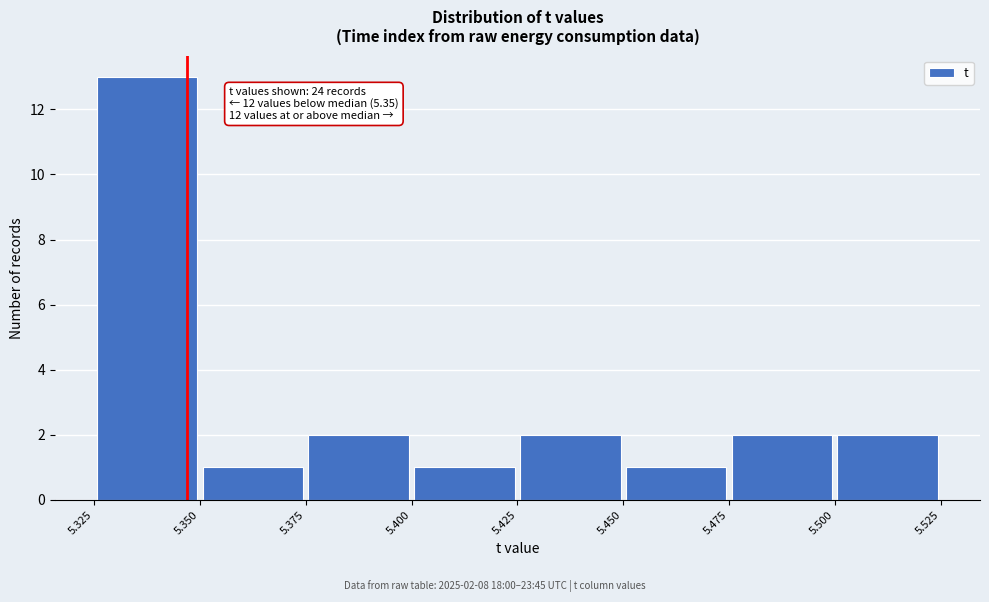

Which range on the x-axis has the tallest bar?

5.325 to 5.350